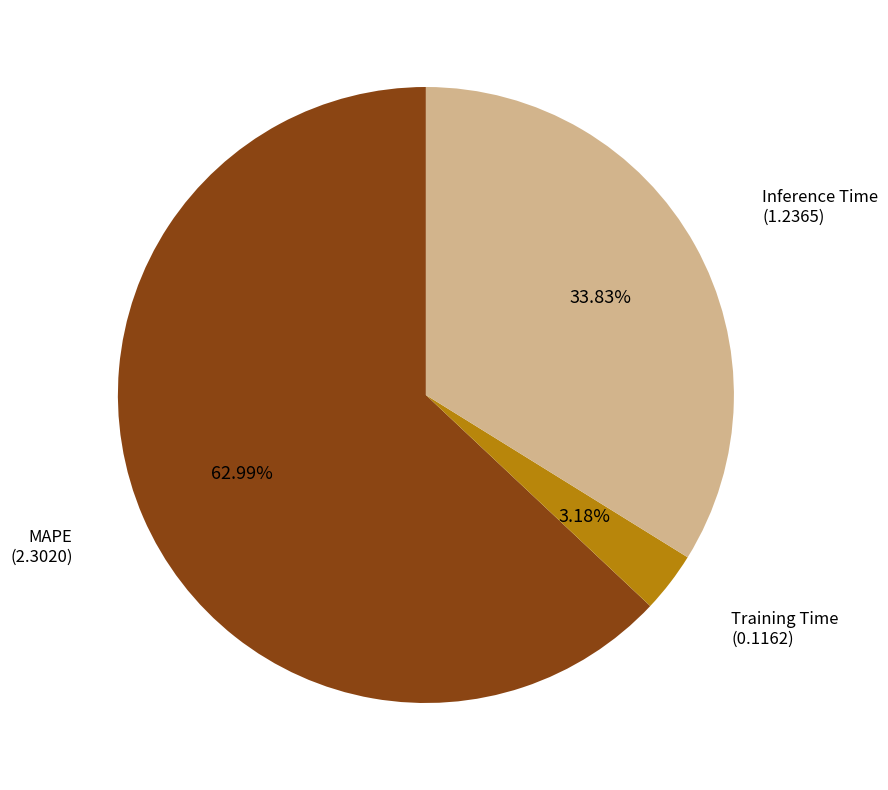

Is there any slice that represents more than half of the pie?

Yes